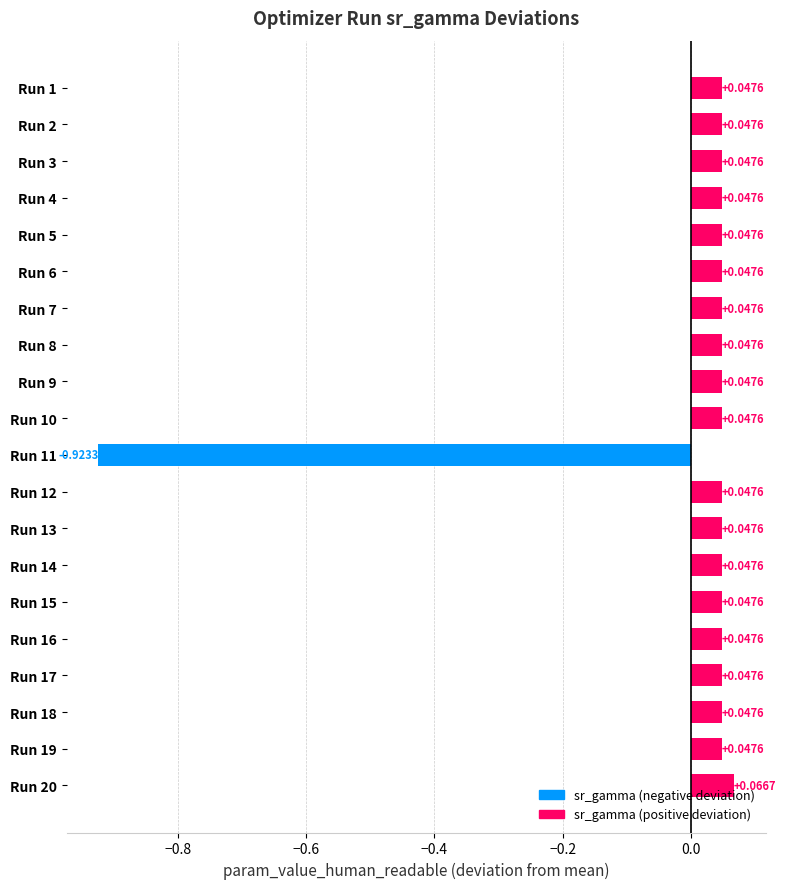

What is the difference between the maximum and minimum values?

1.0